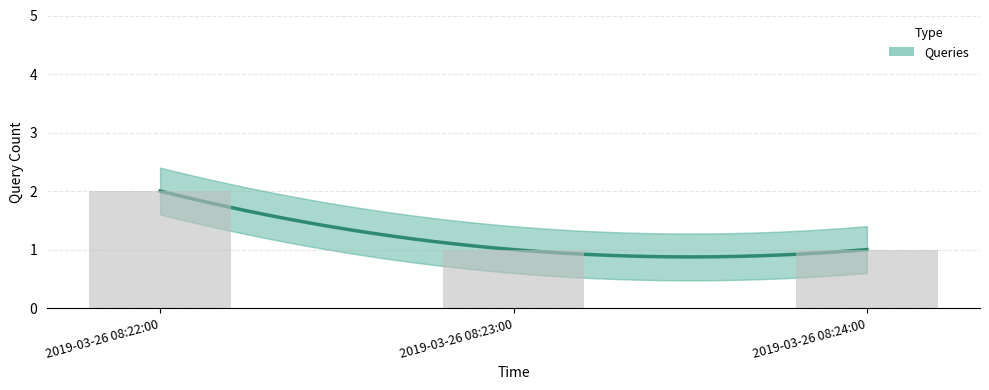

What is the sum of all values?

4